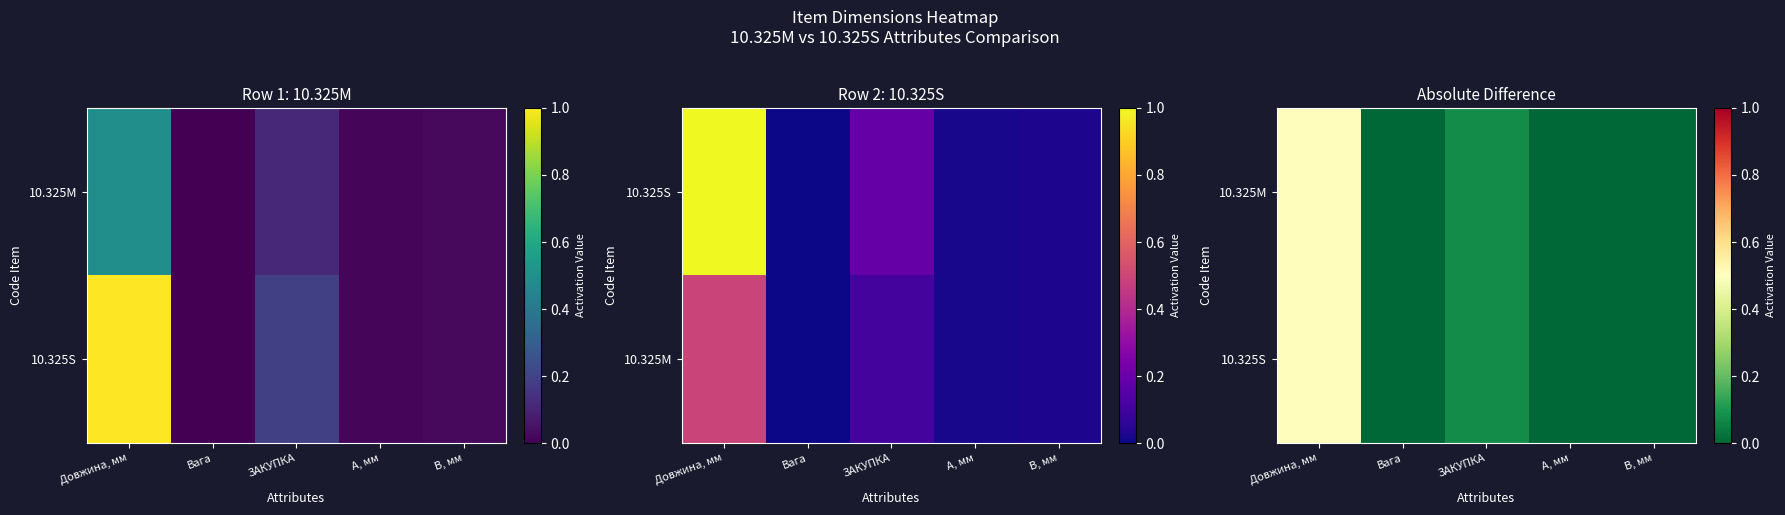

What is the difference between the maximum and minimum values in the 10.325M series?

0.5